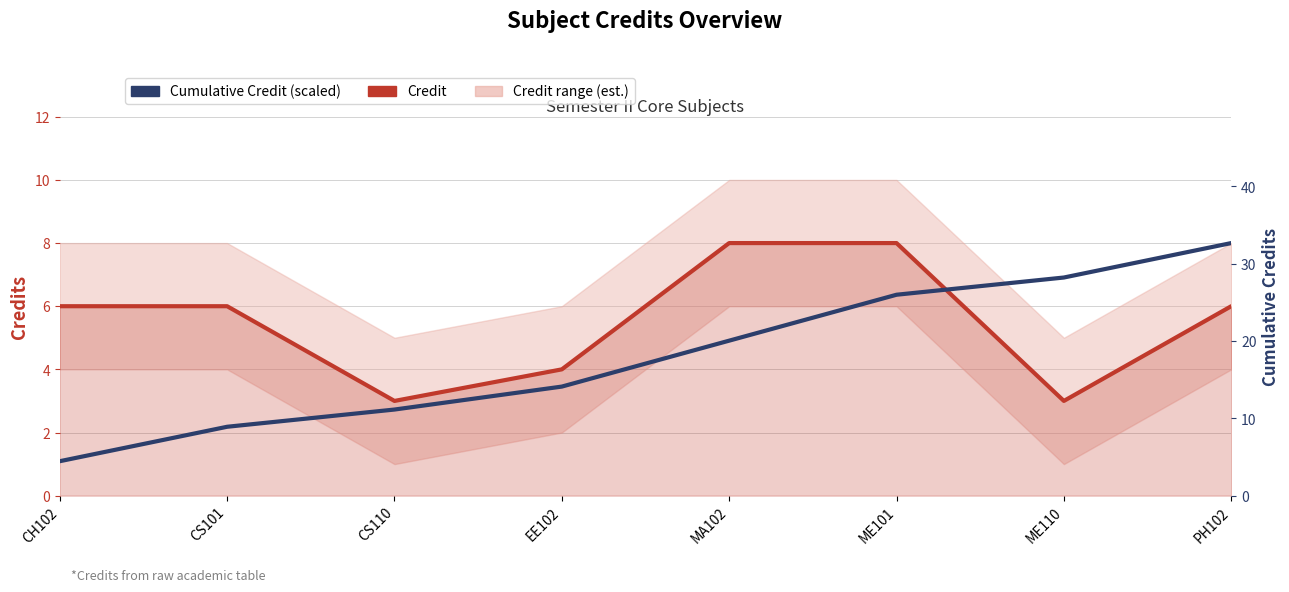

What is the difference between the Cumulative Credit (scaled) values at CS101 and ME101?

4.2